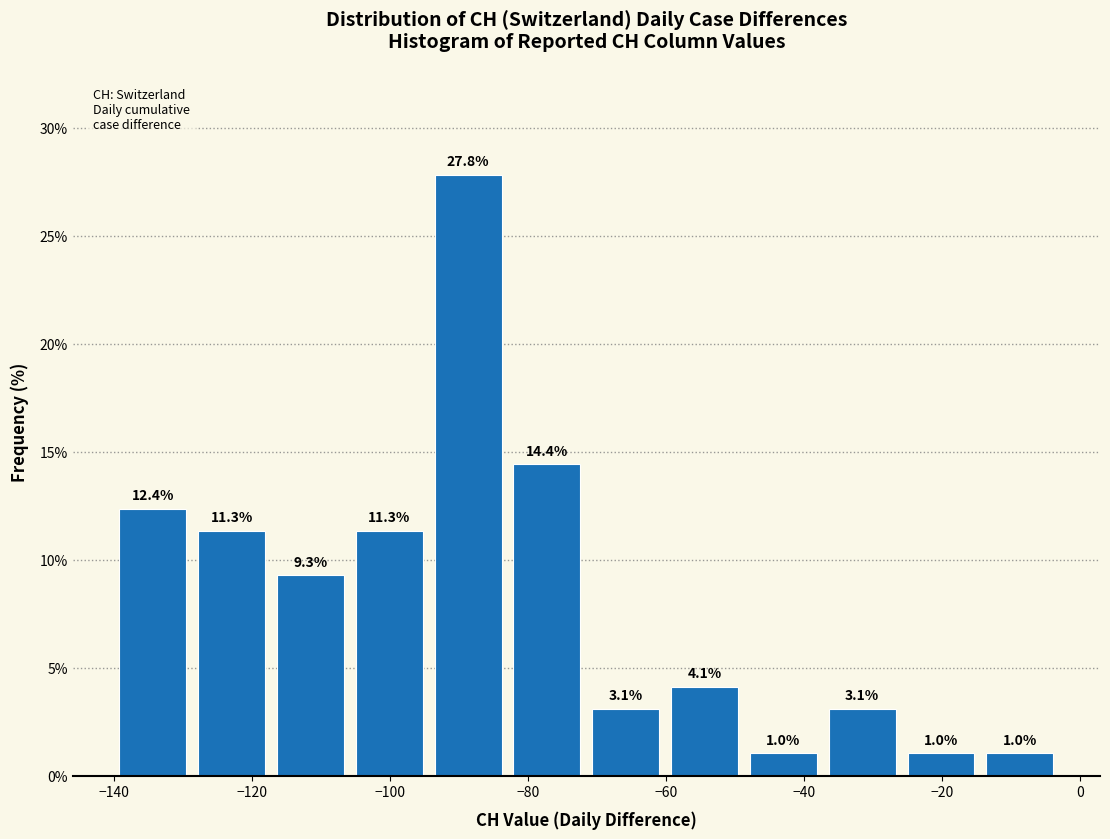

How tall is the bar that spans -48 to -38 on the x-axis? The bar edges are not printed on the chart, so give them approximately, as read against the axis.

1.0